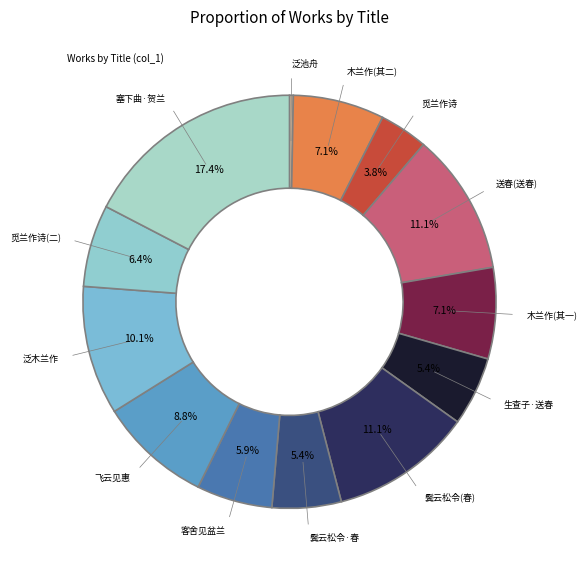

How many segments does this pie chart have?

13